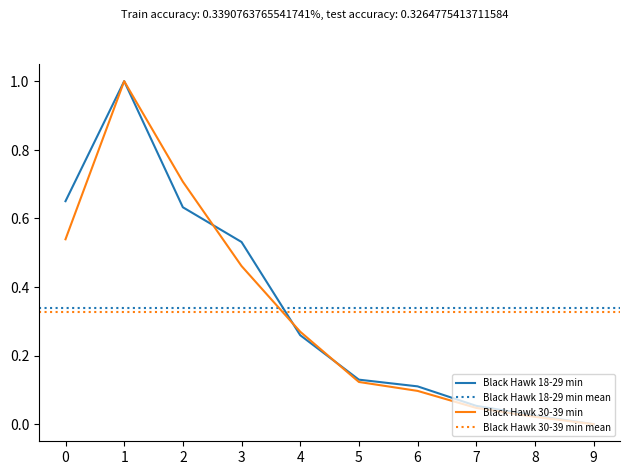

Which series has the largest total across all categories?

Black Hawk 18-29 min